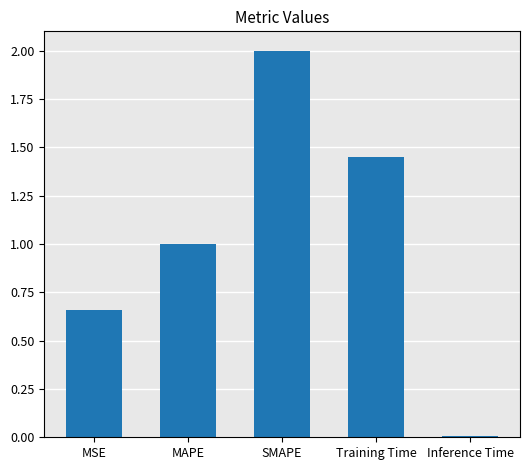

How many bars are there in total?

5